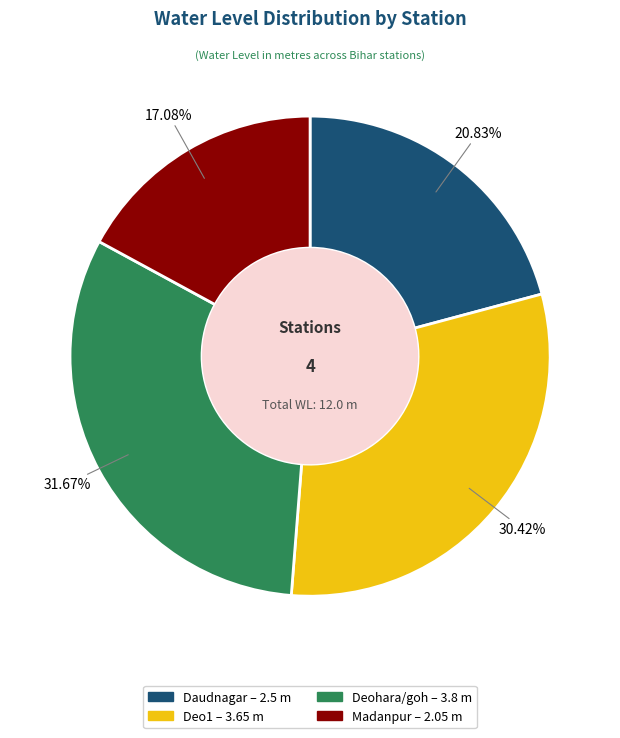

What is the largest slice in the pie chart?

Deohara/goh